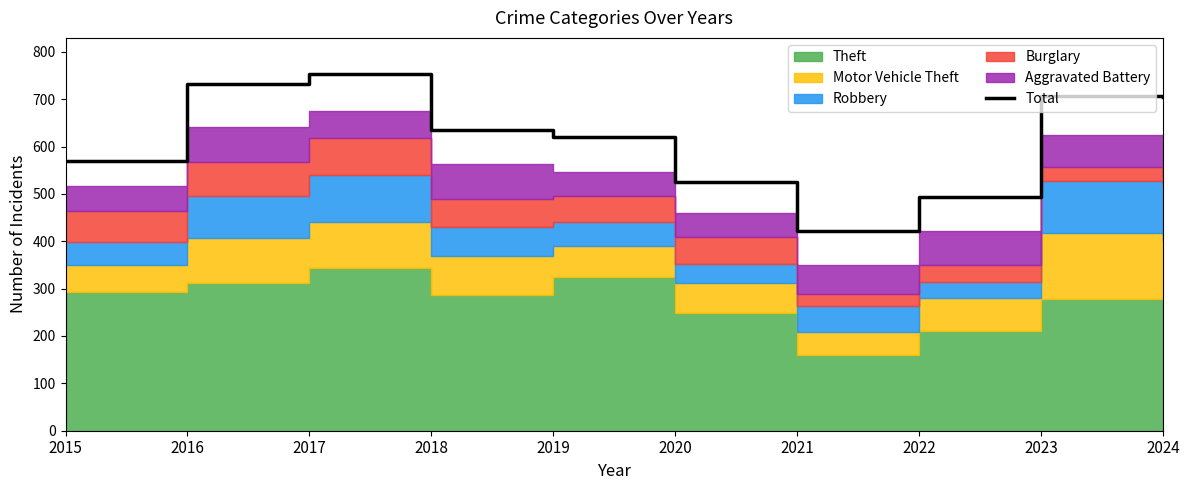

True or false: the data shows 570 at 2015.

True